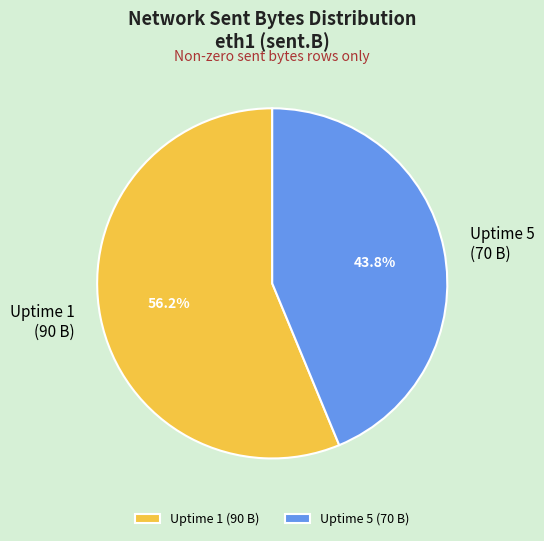

Which category has the smallest portion of the pie?

Uptime 5 (70 B)